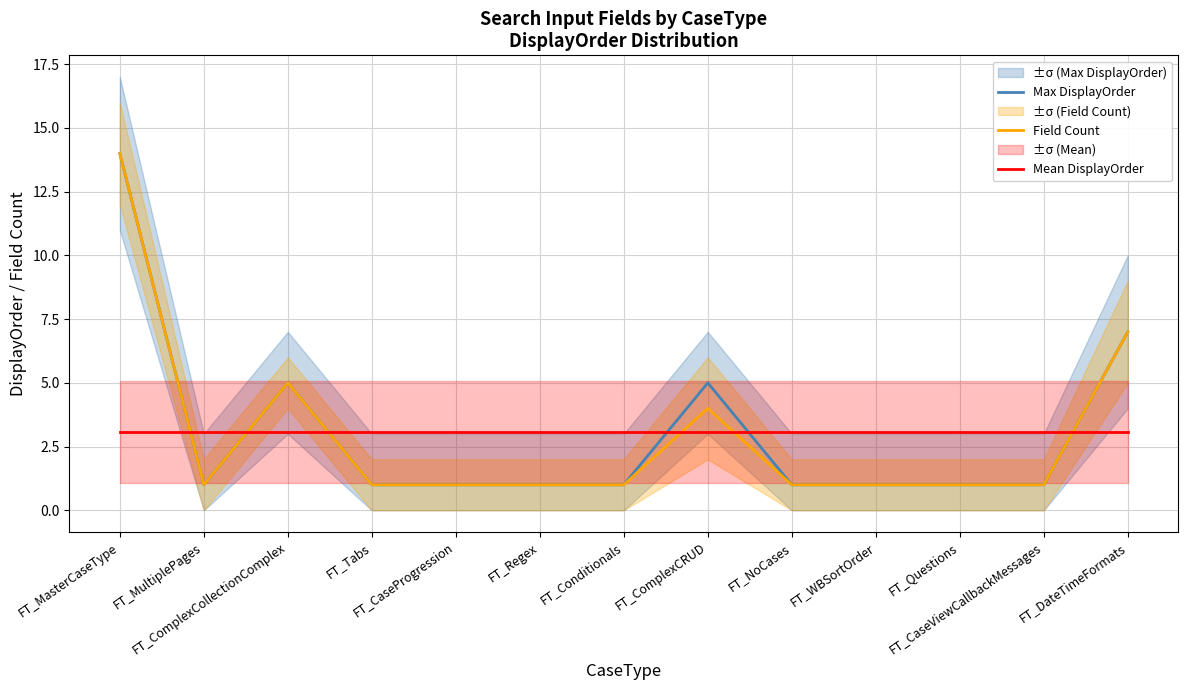

Which category has the lowest value across all series?

FT_MultiplePages